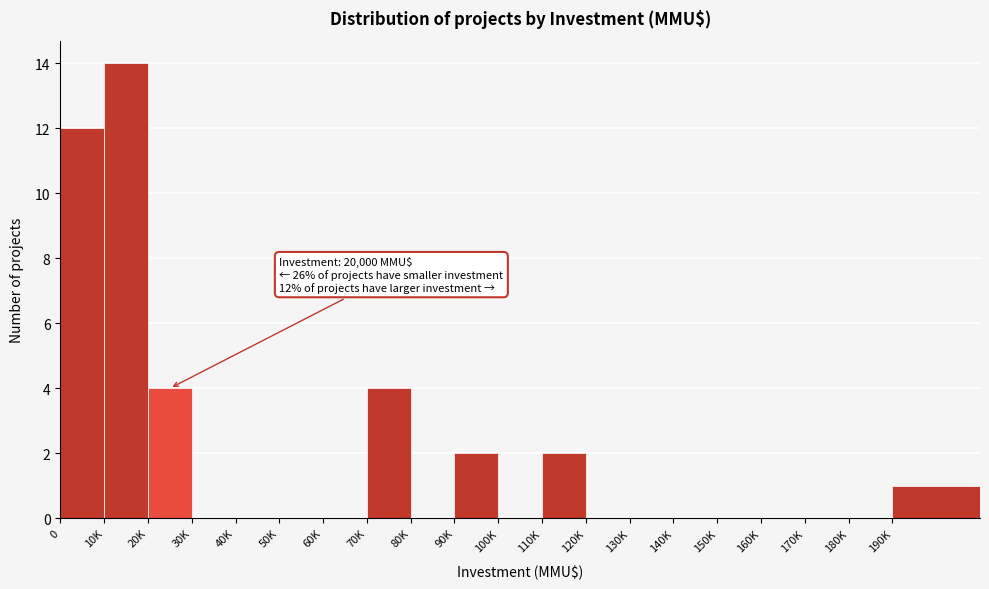

Reading left to right, what are all the values shown in this chart?

0=12	10K=14	20K=4	30K=0	40K=0	50K=0	60K=0	70K=4	80K=0	90K=2	100K=0	110K=2	120K=0	130K=0	140K=0	150K=0	160K=0	170K=0	180K=0	190K=1